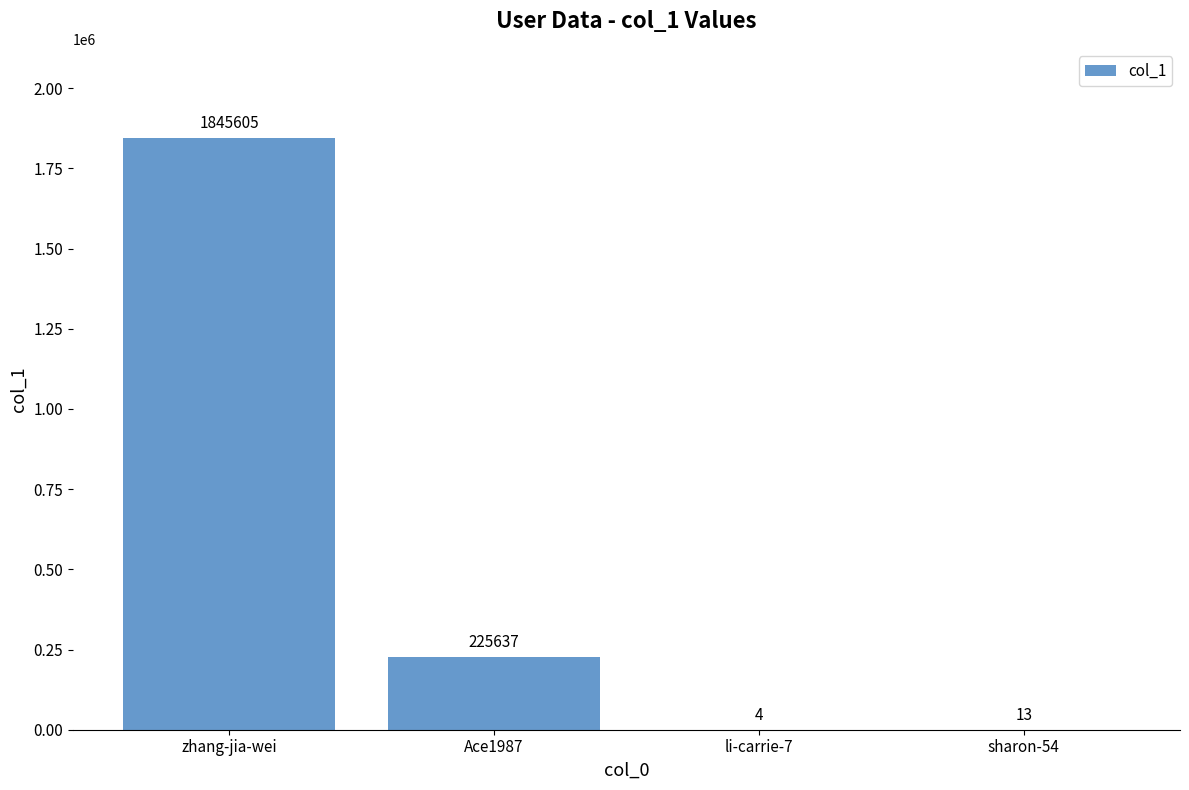

Reading left to right, transcribe all the data shown in this chart.

1845605	225637	4	13